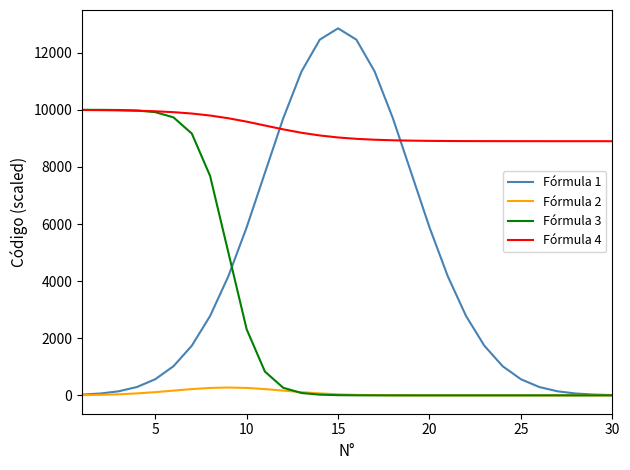

Which series has the widest spread of values?

Fórmula 1